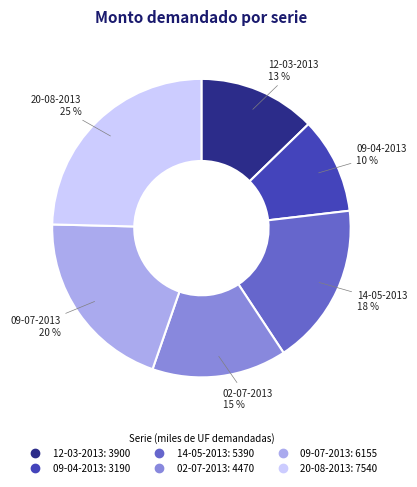

Is there a majority slice in this chart?

No